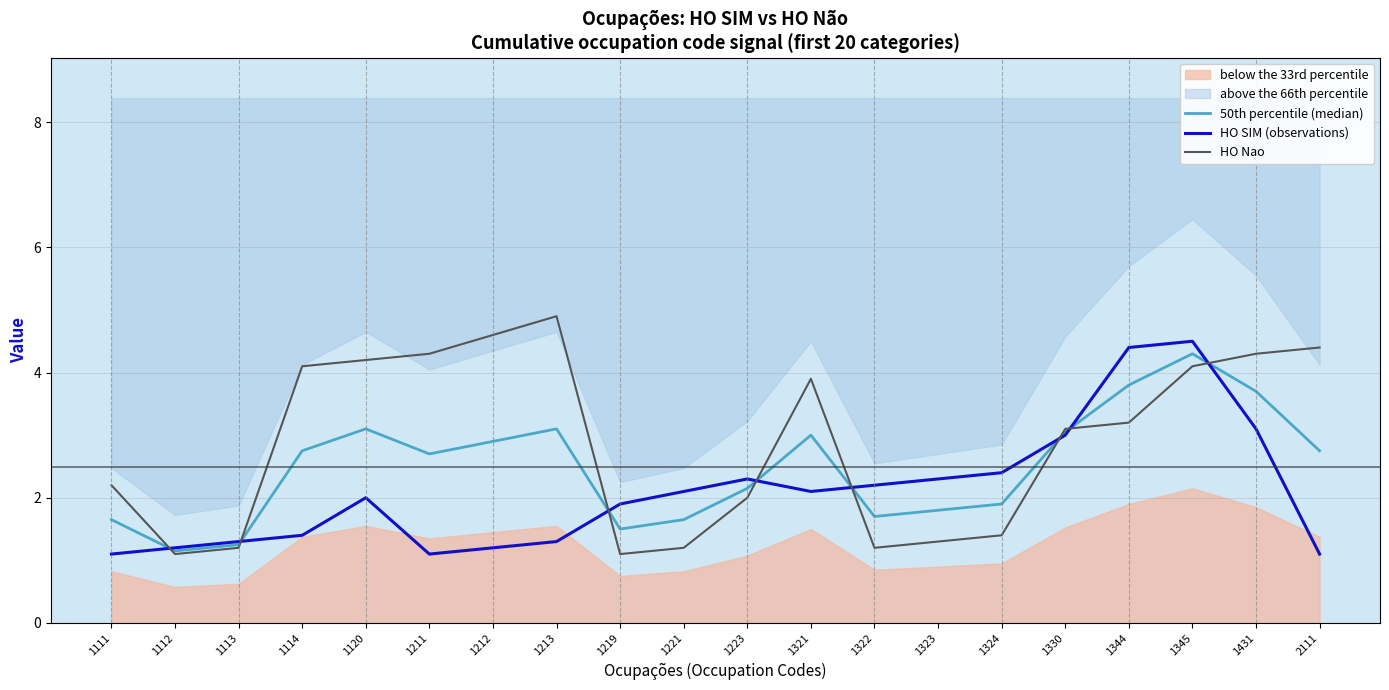

Reading left to right, list all the values displayed in this chart.

50th percentile (median): 1111=1.7	1112=1.1	1113=1.2	1114=2.8	1120=3.1	1211=2.7	1212=2.9	1213=3.1	1219=1.5	1221=1.6	1223=2.1	1321=3.0	1322=1.7	1323=1.8	1324=1.9	1330=3.0	1344=3.8	1345=4.3	1431=3.7	2111=2.8
HO SIM (observations): 1111=1.1	1112=1.2	1113=1.3	1114=1.4	1120=2.0	1211=1.1	1212=1.2	1213=1.3	1219=1.9	1221=2.1	1223=2.3	1321=2.1	1322=2.2	1323=2.3	1324=2.4	1330=3.0	1344=4.4	1345=4.5	1431=3.1	2111=1.1
HO Nao: 1111=2.2	1112=1.1	1113=1.2	1114=4.1	1120=4.2	1211=4.3	1212=4.6	1213=4.9	1219=1.1	1221=1.2	1223=2.0	1321=3.9	1322=1.2	1323=1.3	1324=1.4	1330=3.1	1344=3.2	1345=4.1	1431=4.3	2111=4.4